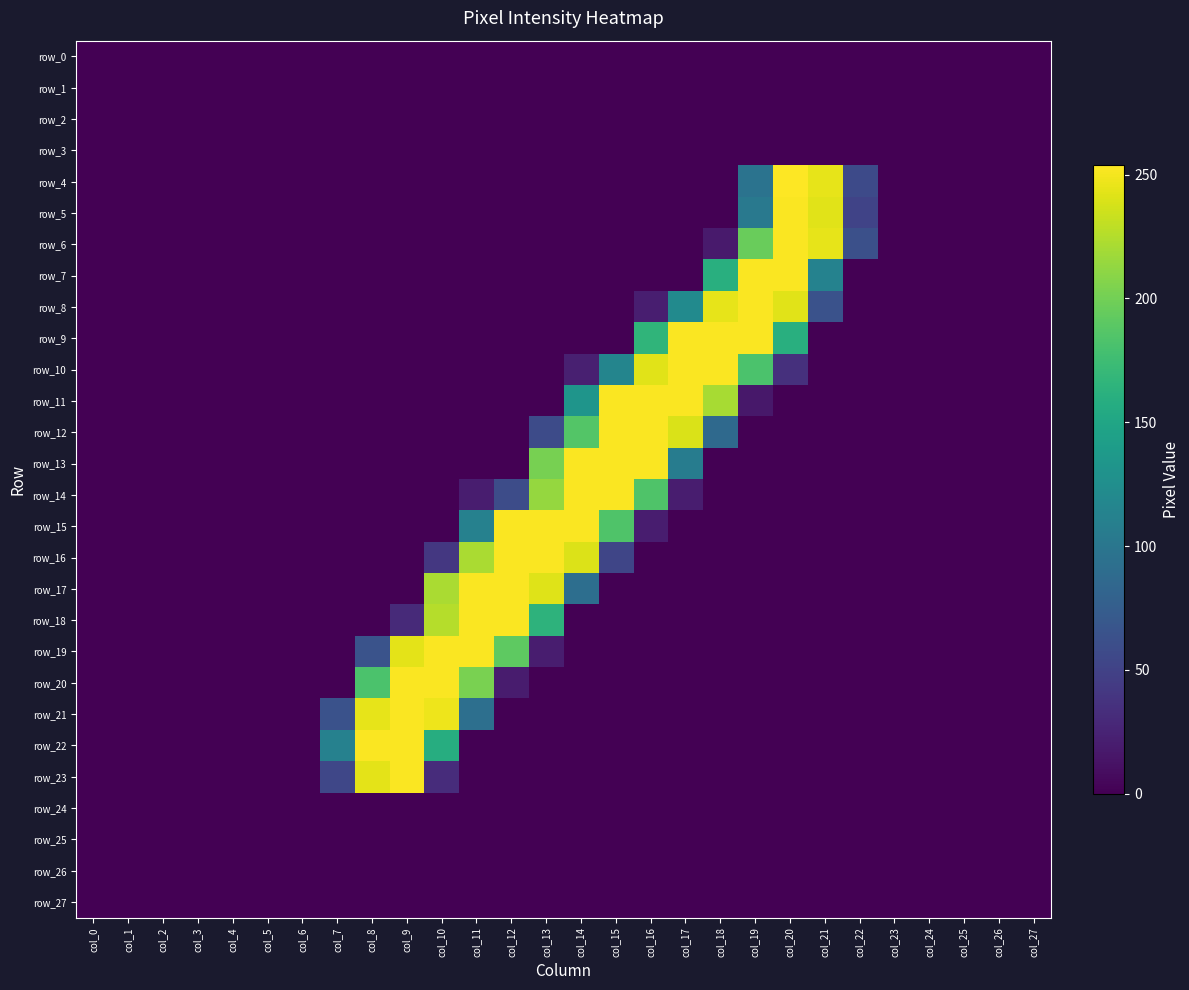

Is it true that row_11 equals 137 at col_15?

False